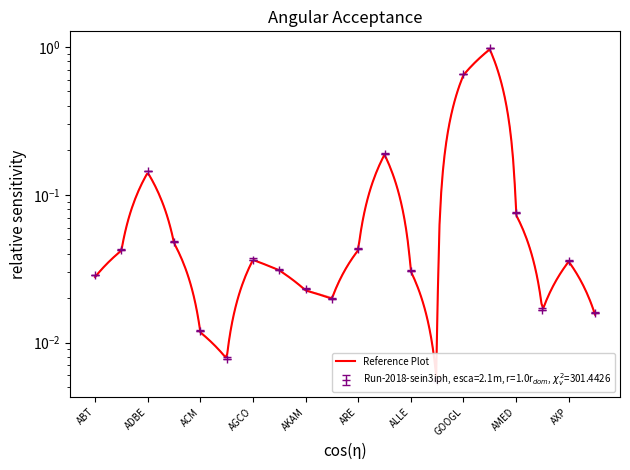

Between AWR and AMED, which is larger?

AMED